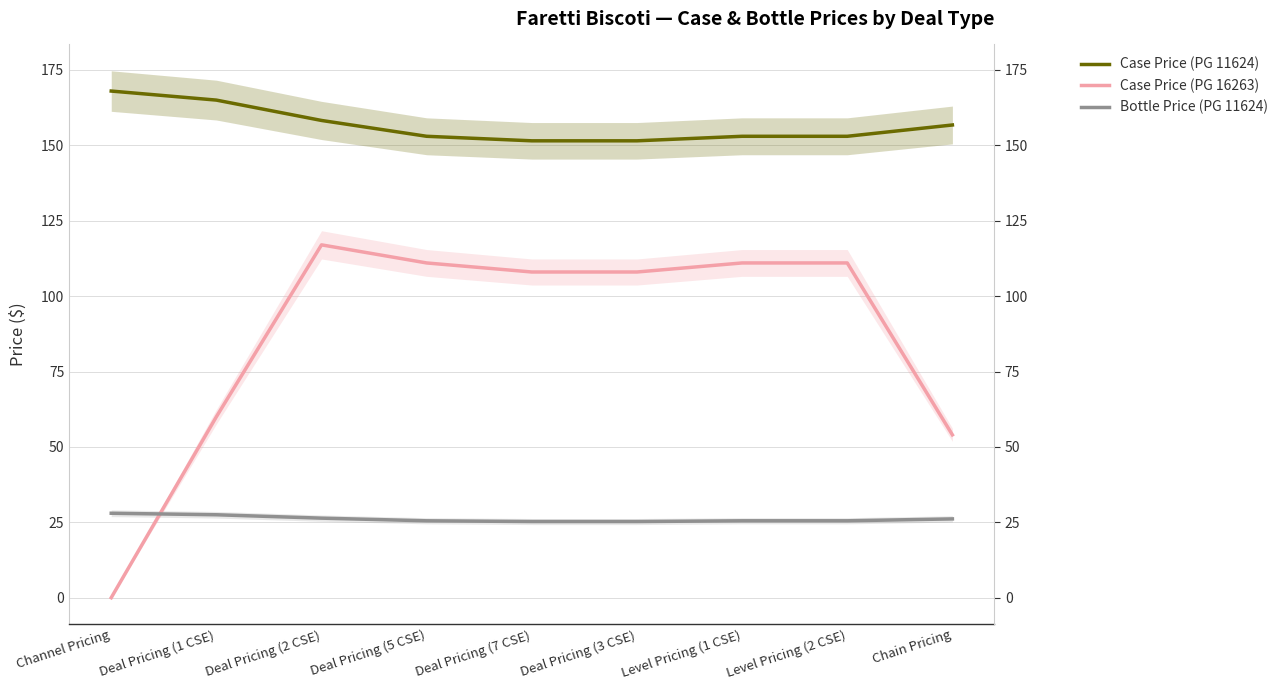

Which has a higher value, Level Pricing (2 CSE) or Deal Pricing (2 CSE)?

Deal Pricing (2 CSE)